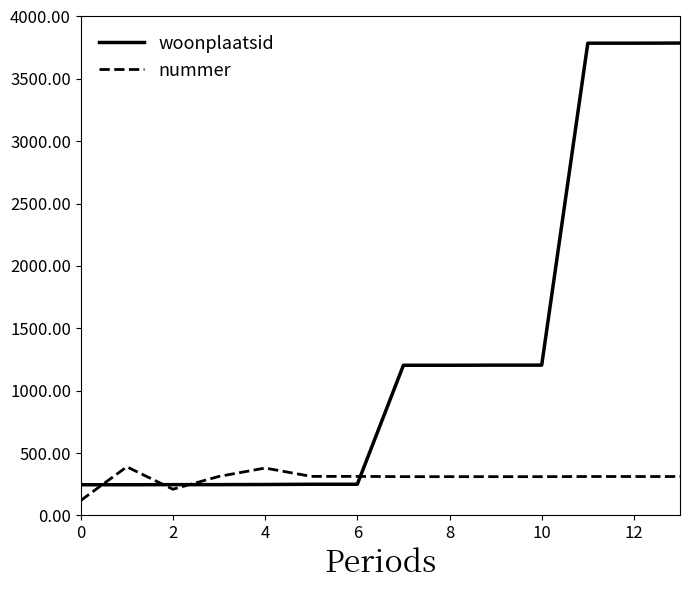

What is the maximum value for nummer?

390